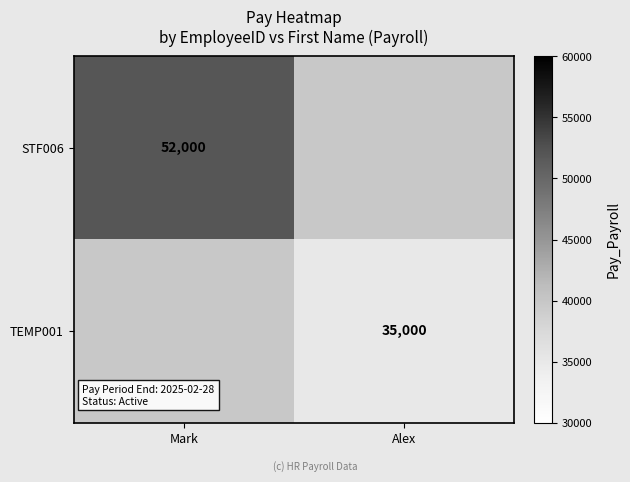

True or false: TEMP001 has a value of 51838 at Alex.

False